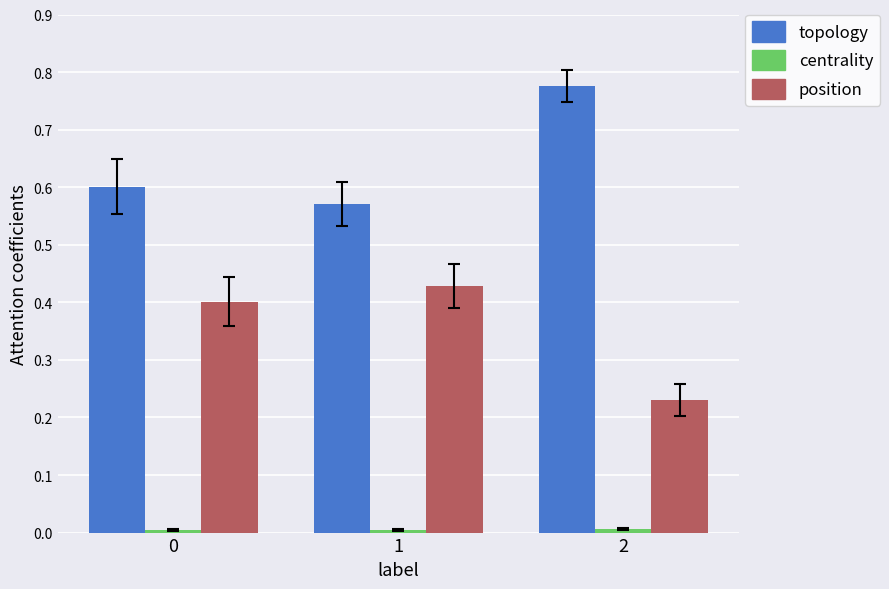

How many groups of bars are there?

3